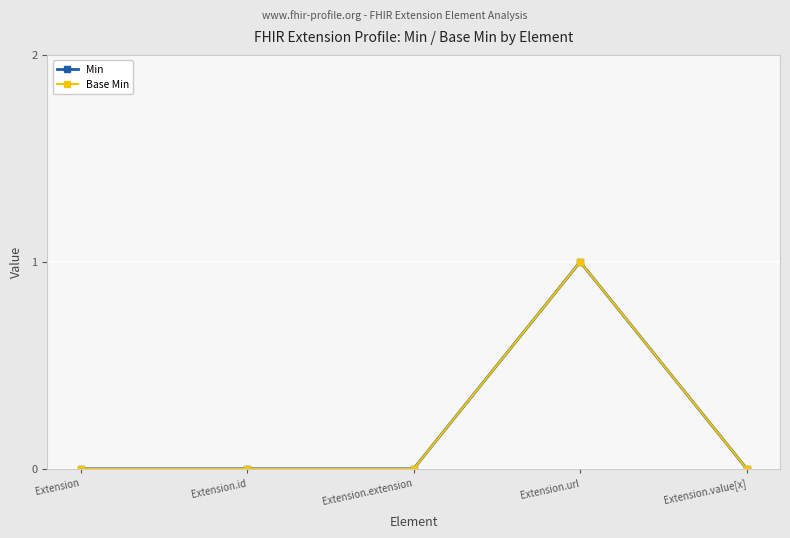

Is this an area chart (filled region under the line)?

No